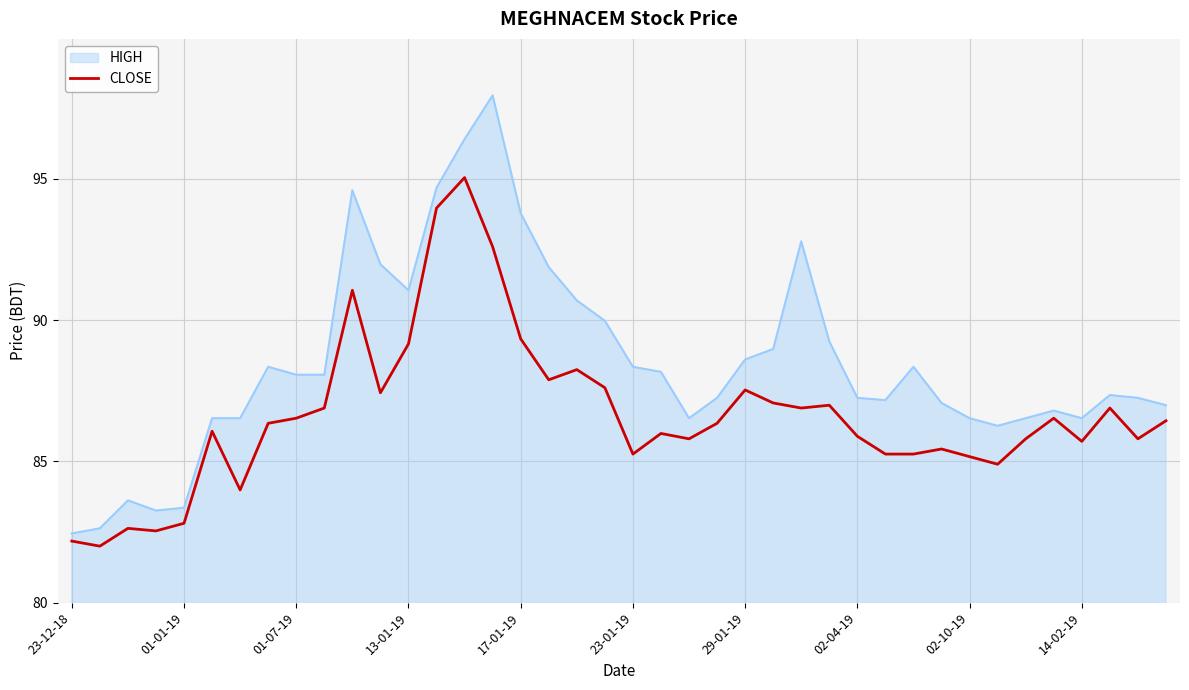

Which series has the largest range (max minus min)?

HIGH